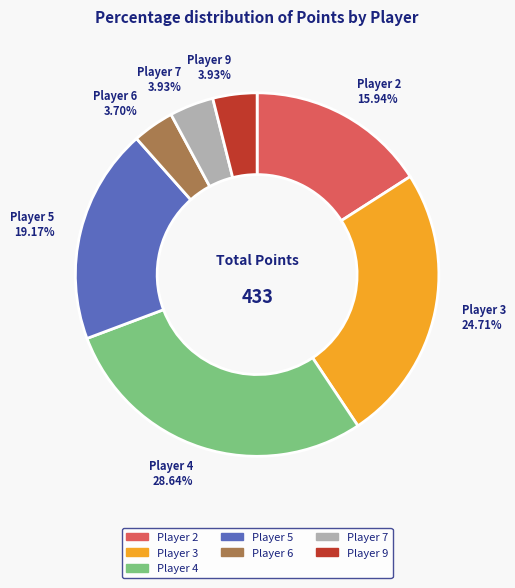

What is the largest slice in the pie chart?

Player 4